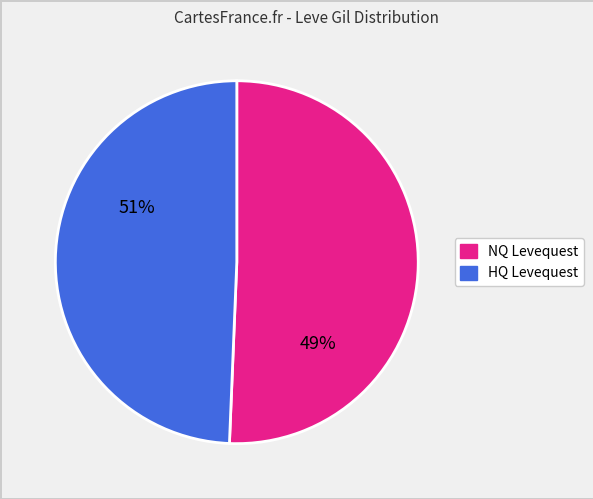

Is there a majority slice in this chart?

Yes